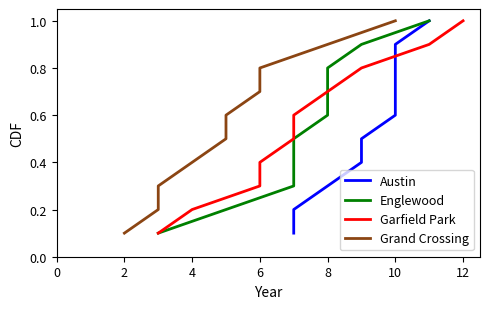

What is the sum of all Grand Crossing values?

5.5